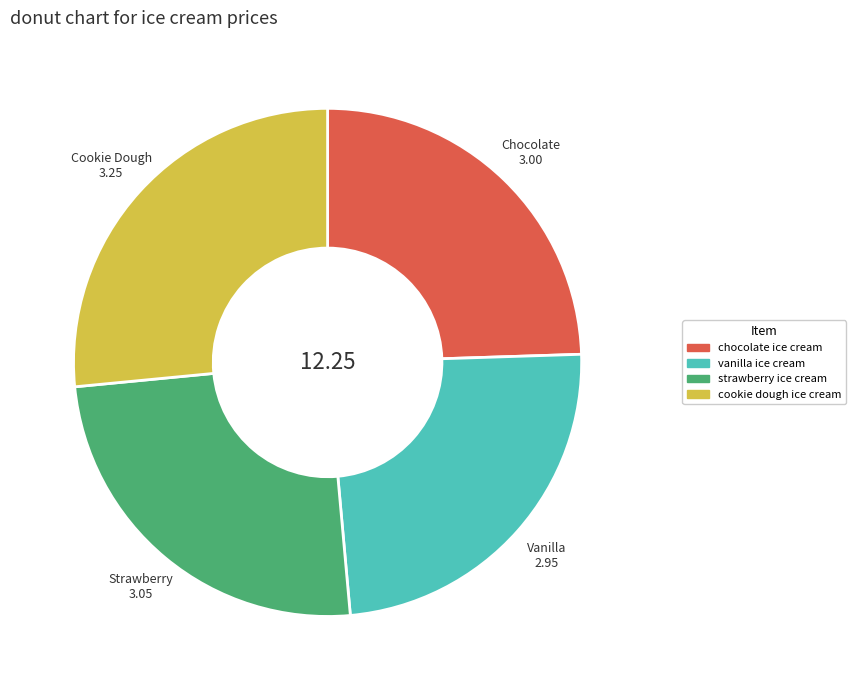

Which category has the biggest portion of the pie?

cookie dough ice cream